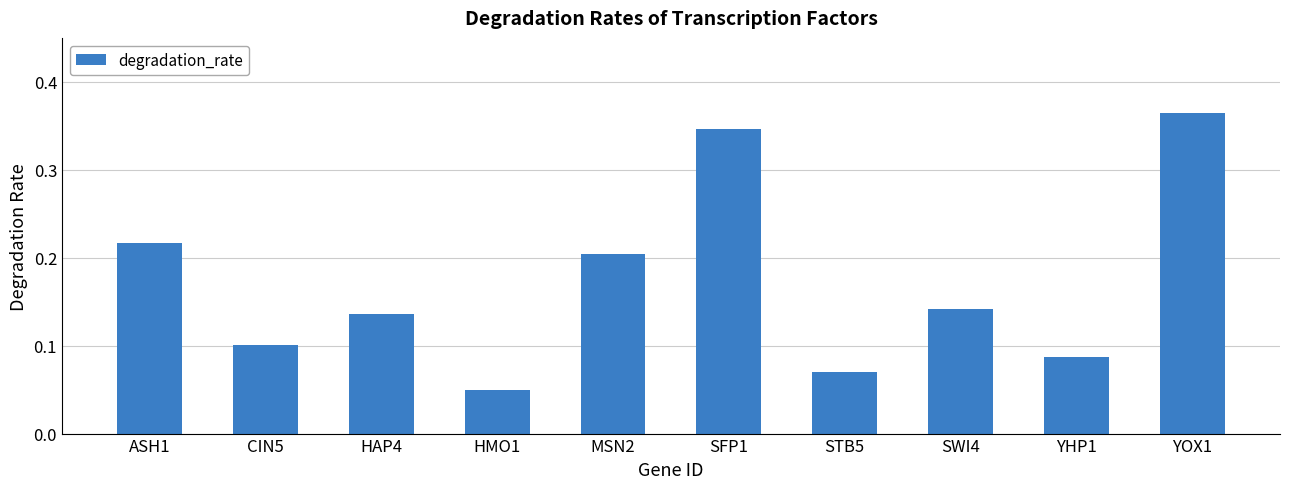

What is the label of the 5th bar from the left?

MSN2